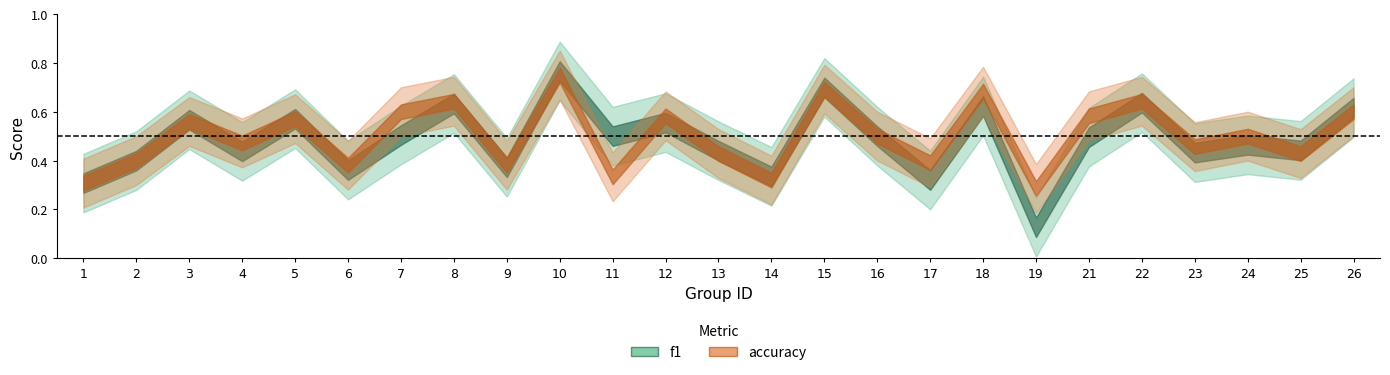

At which label is accuracy closest to 0?

19